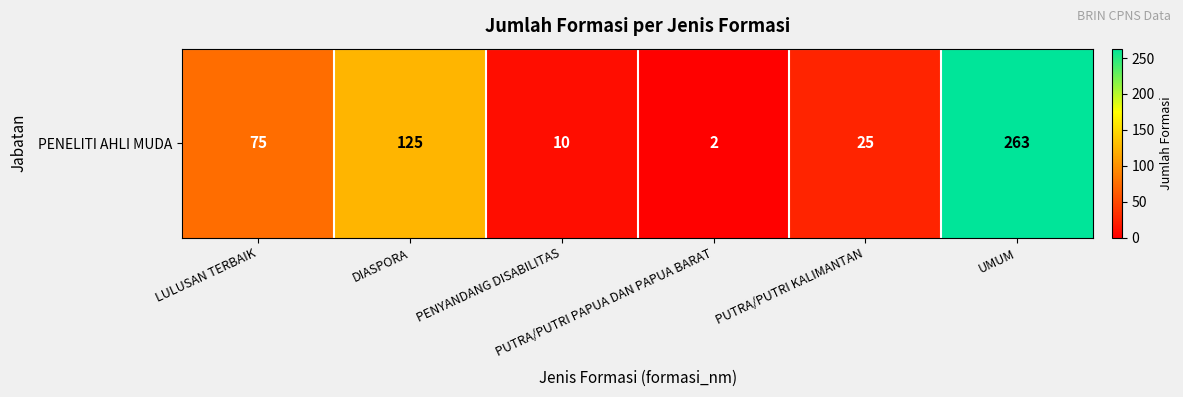

What is the average value?

83